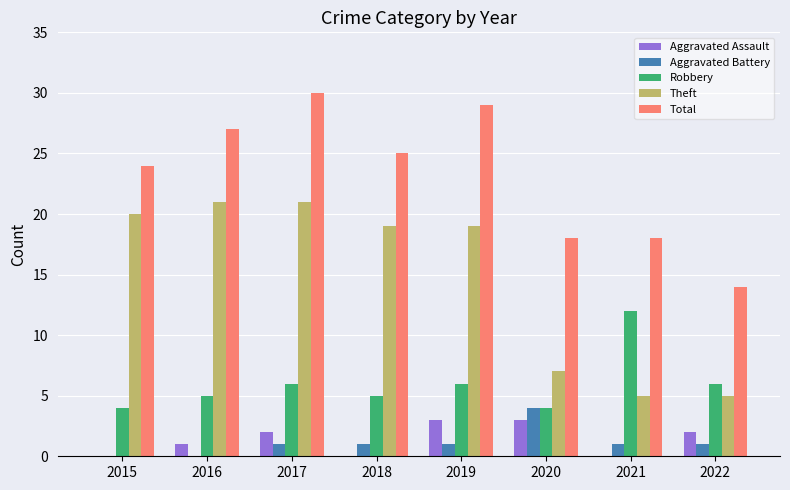

Is it true that Aggravated Assault equals 0 at 2021?

True